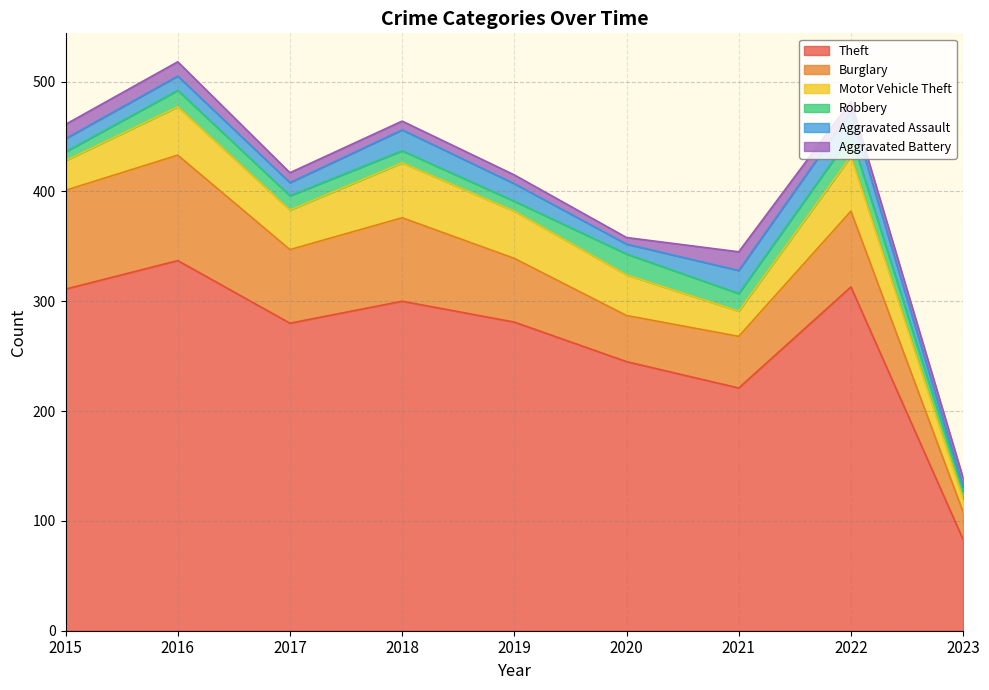

What is the difference between the highest and lowest values at 2022?

304